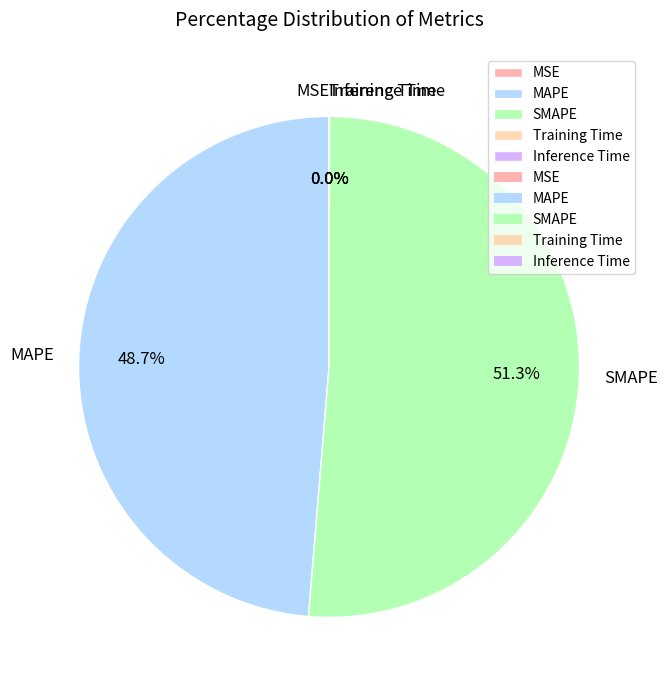

What is the largest slice in the pie chart?

SMAPE